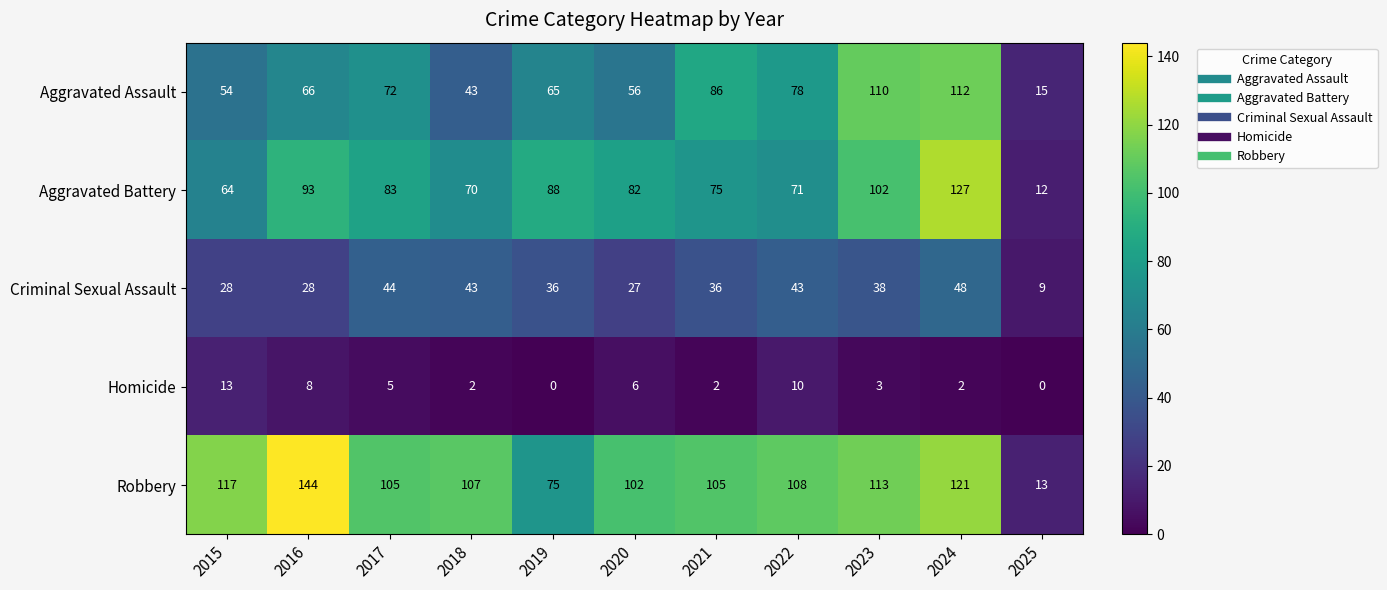

What is the difference between the highest and lowest values at 2019?

88